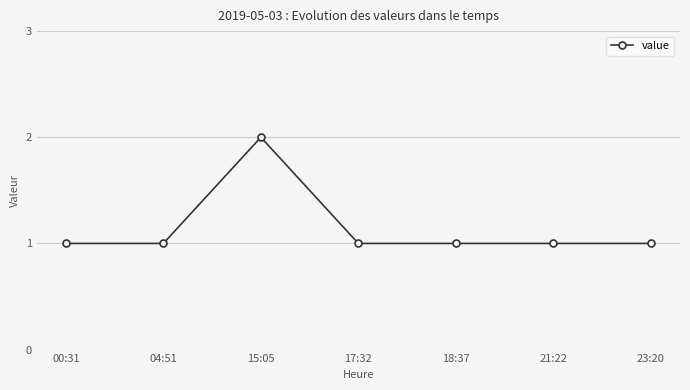

Reading left to right, transcribe all the data shown in this chart.

00:31=1	04:51=1	15:05=2	17:32=1	18:37=1	21:22=1	23:20=1